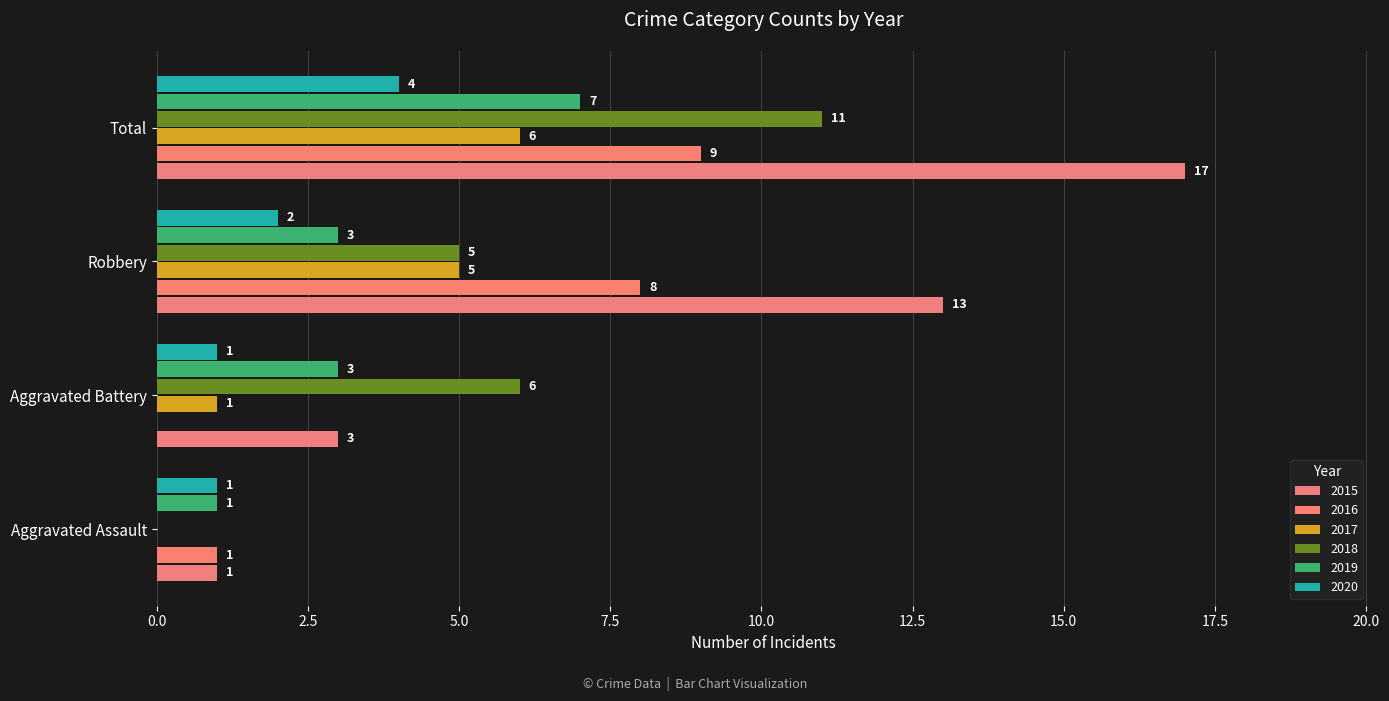

How many distinct data groups are displayed?

6